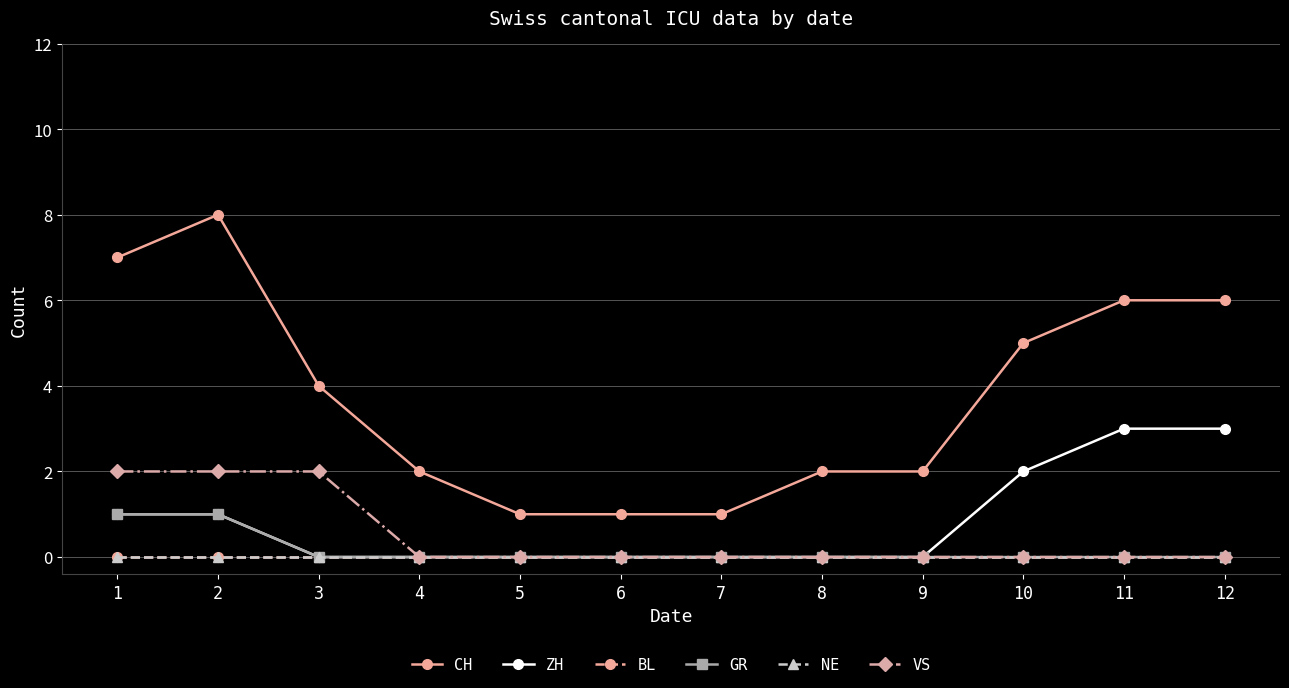

Does the chart have visible grid lines?

Yes